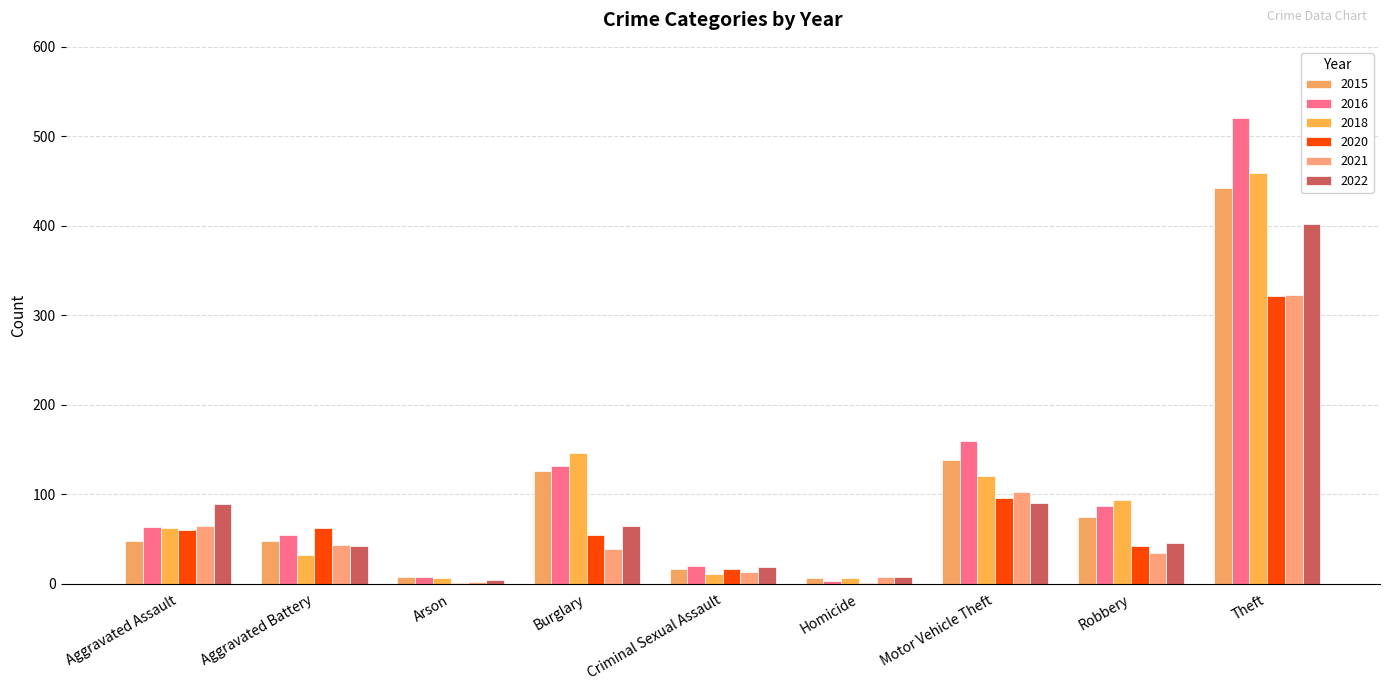

What is the average value of the 2021 series?

70